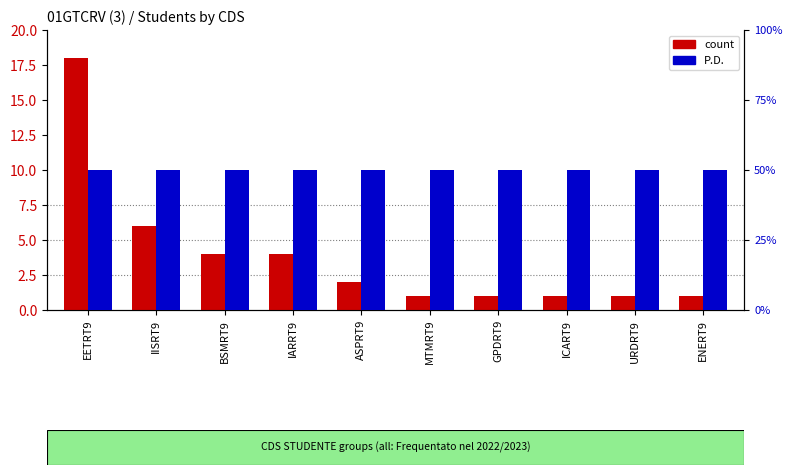

Reading right to left, what are all the values shown in this chart?

count: 1	1	1	1	1	2	4	4	6	18
P.D.: 1	1	1	1	1	1	1	1	1	1